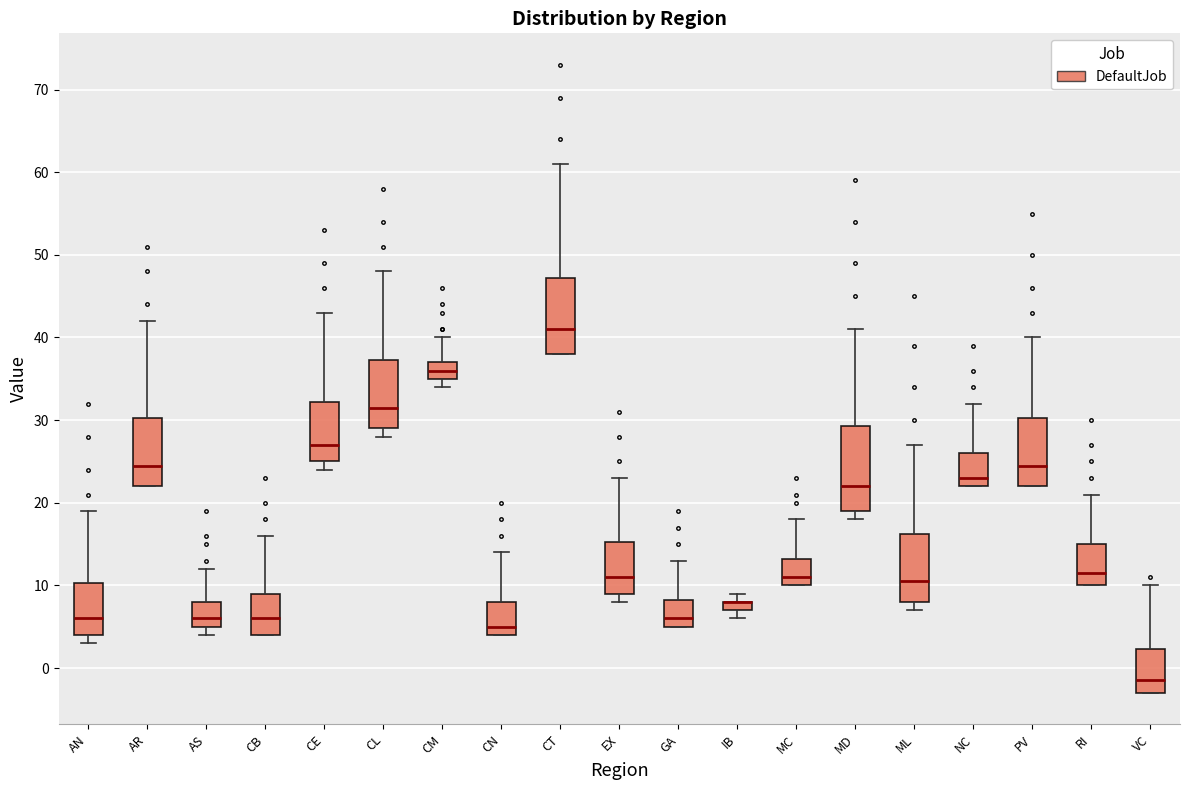

Where does the upper whisker of the box for CE end on the y-axis? The values are not printed on the chart, so give them approximately, as read against the axis.

43